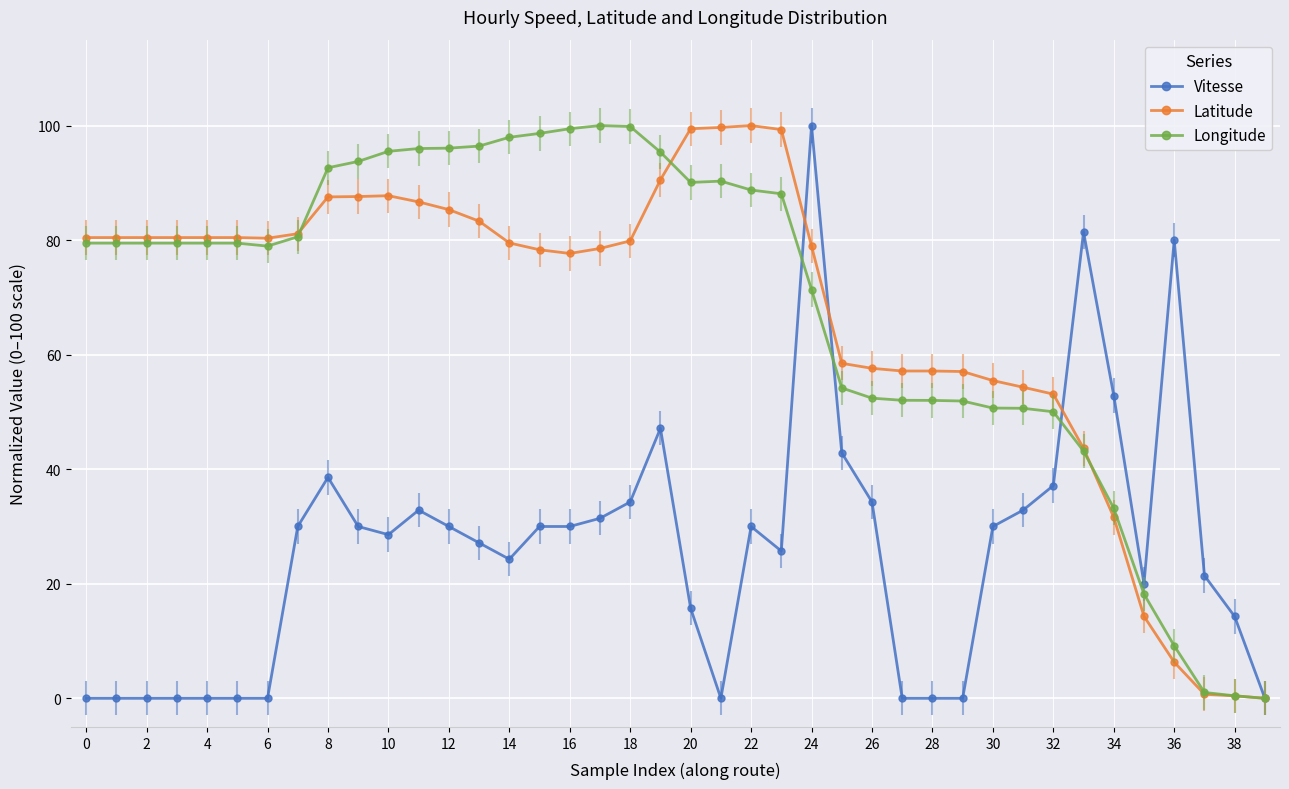

What is the maximum value for Latitude?

100.0